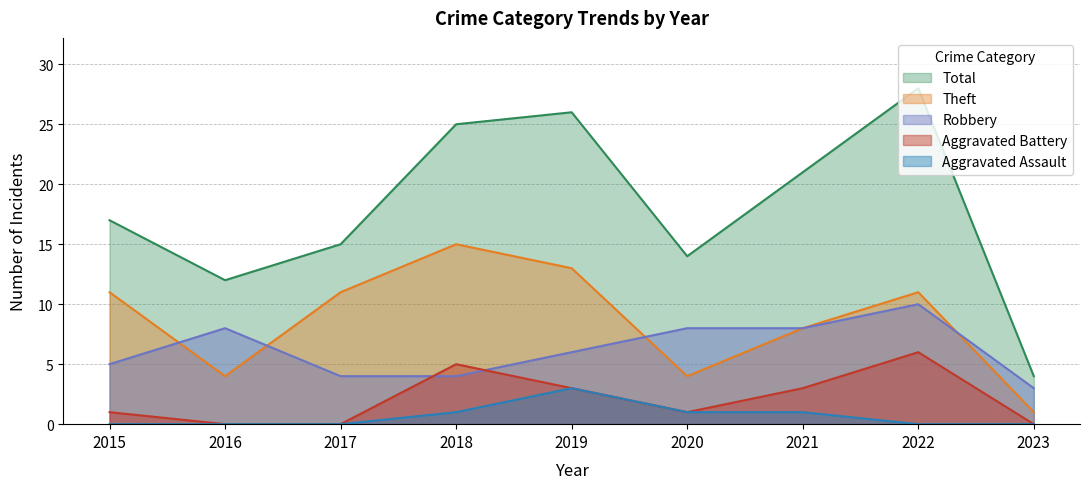

Reading left to right, transcribe all the data shown in this chart.

Robbery: 5	8	4	4	6	8	8	10	3
Theft: 11	4	11	15	13	4	8	11	1
Aggravated Battery: 1	0	0	5	3	1	3	6	0
Aggravated Assault: 0	0	0	1	3	1	1	0	0
Total: 17	12	15	25	26	14	21	28	4